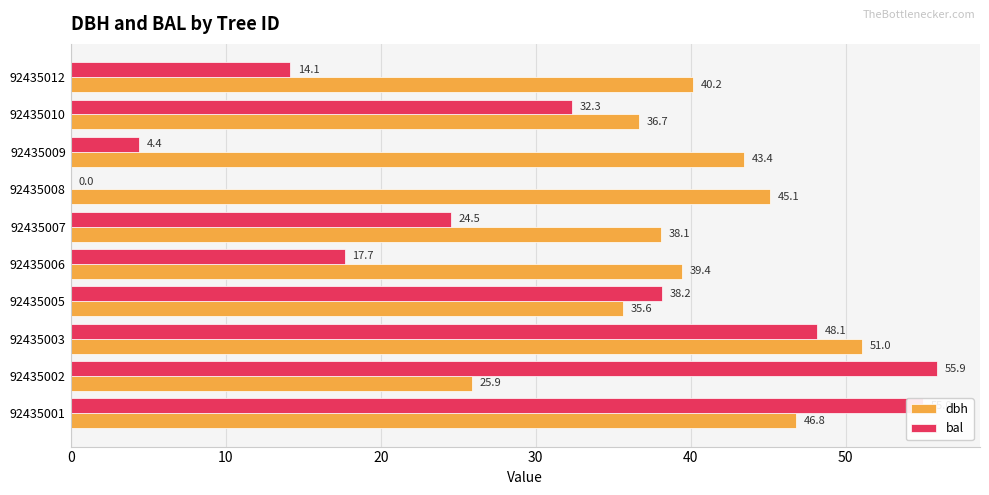

At which category is the sum across all series the highest?

92435001